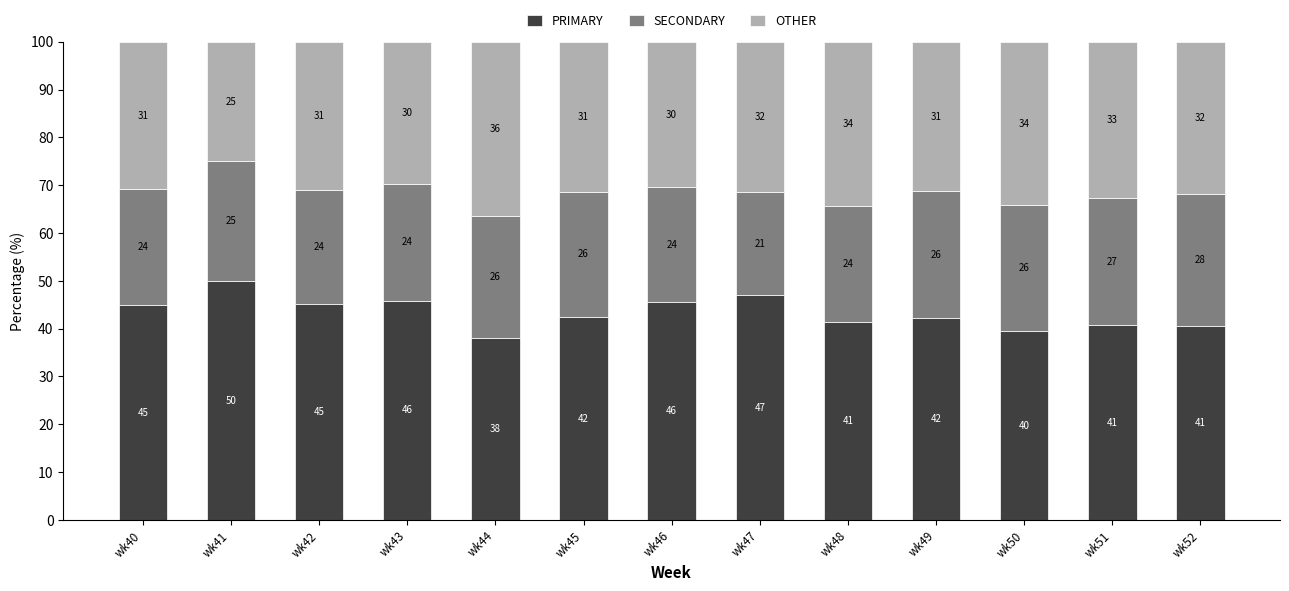

What is the highest value of the PRIMARY series?

50.0